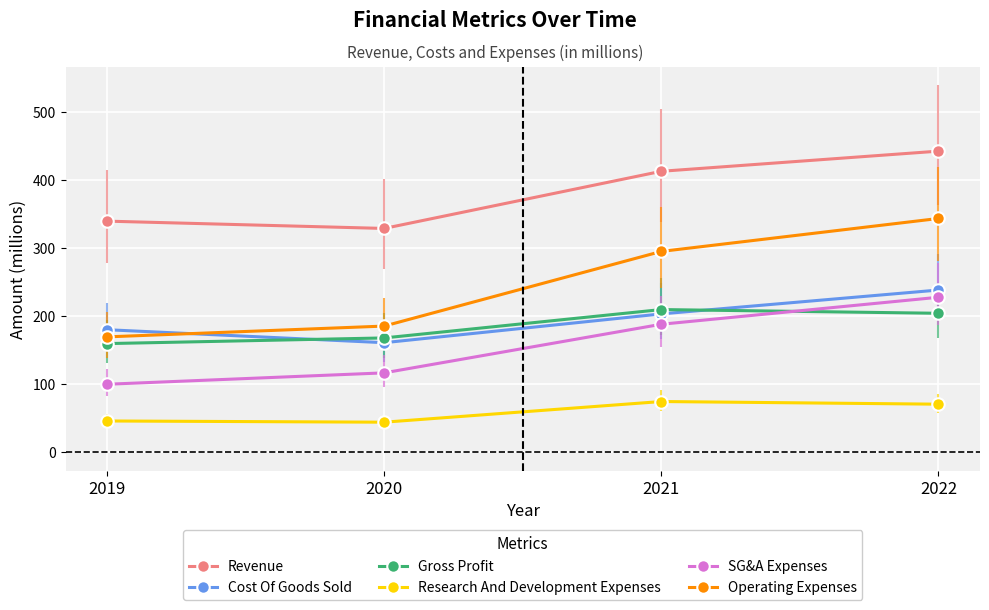

True or false: Operating Expenses has a value of 129.1 at 2020.

False